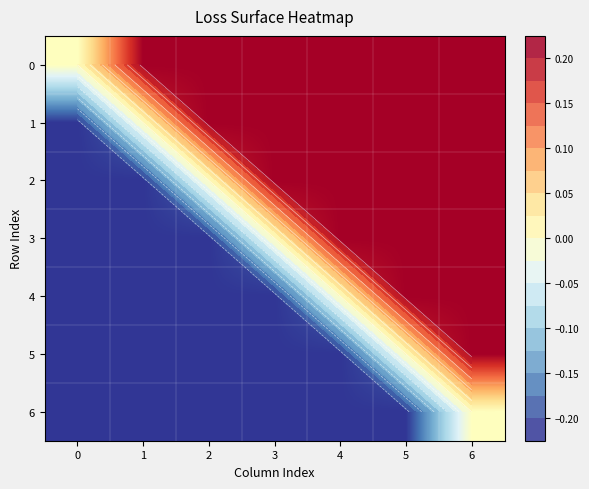

List the labels in order of 3 value, smallest first.

2, 1, 0, 3, 6, 5, 4